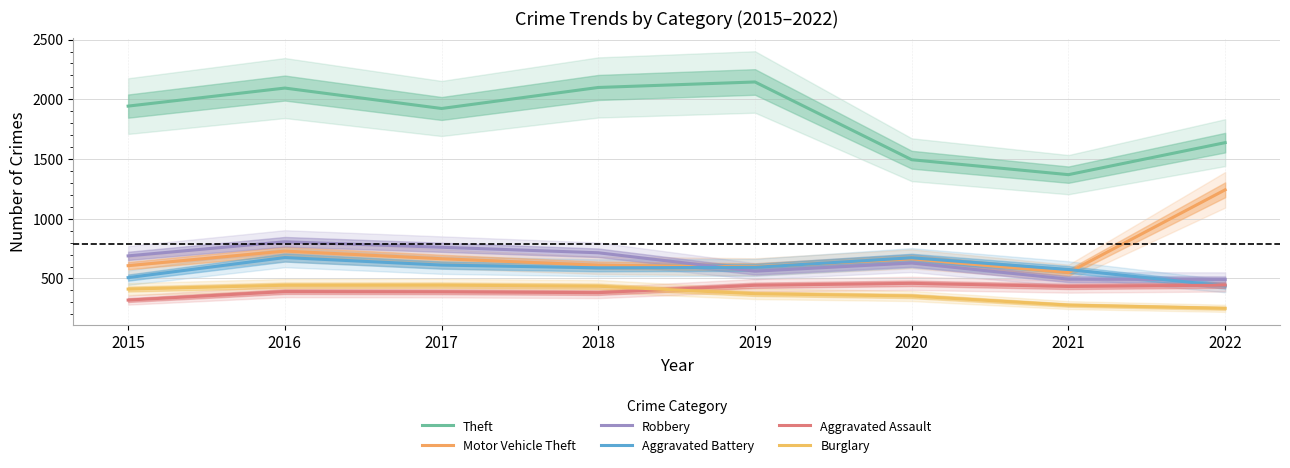

Reading left to right, list all the values displayed in this chart.

Theft: 2015=1943	2016=2094	2017=1923	2018=2099	2019=2145	2020=1494	2021=1369	2022=1637
Motor Vehicle Theft: 2015=607	2016=729	2017=665	2018=611	2019=597	2020=664	2021=549	2022=1242
Robbery: 2015=689	2016=807	2017=761	2018=715	2019=561	2020=629	2021=494	2022=492
Aggravated Battery: 2015=507	2016=675	2017=612	2018=589	2019=593	2020=673	2021=575	2022=437
Aggravated Assault: 2015=319	2016=390	2017=388	2018=381	2019=443	2020=459	2021=433	2022=444
Burglary: 2015=411	2016=443	2017=444	2018=435	2019=372	2020=353	2021=277	2022=250